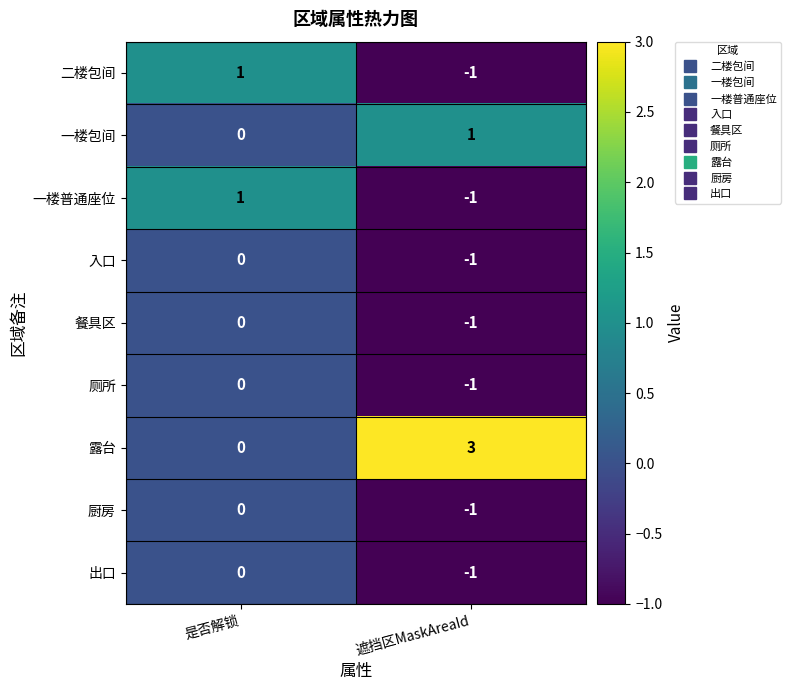

Which series has the largest range (max minus min)?

露台